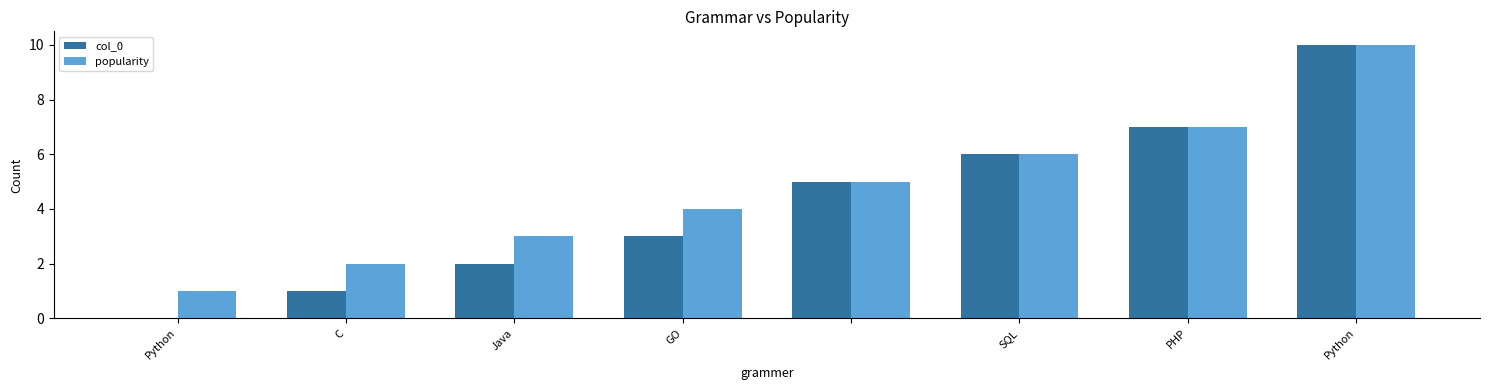

What are all the series names shown in the legend?

col_0, popularity